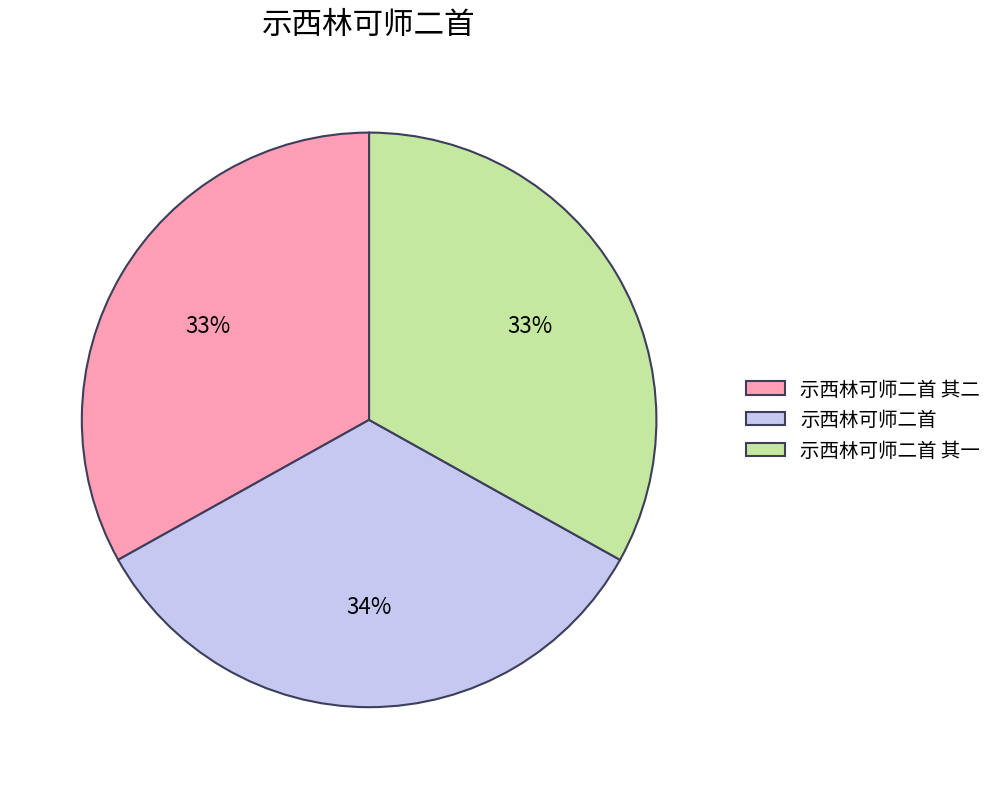

Combined, do 示西林可师二首 其二 and 示西林可师二首 其一 account for over 50%?

Yes